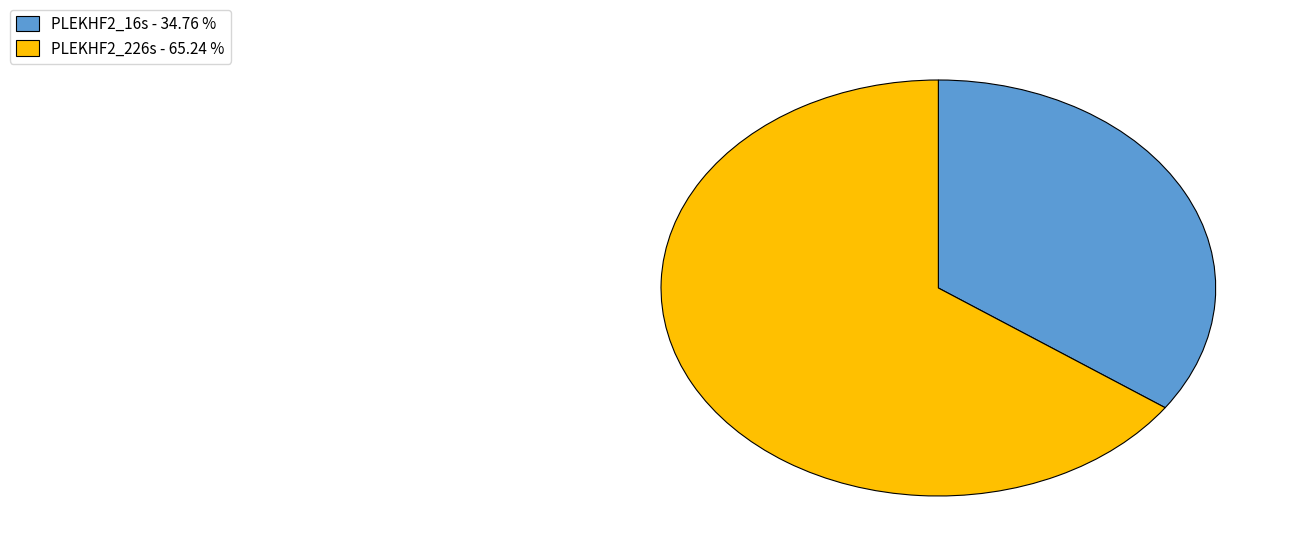

Is the sum of PLEKHF2_16s - 34.76 % and PLEKHF2_226s - 65.24 % greater than half?

Yes